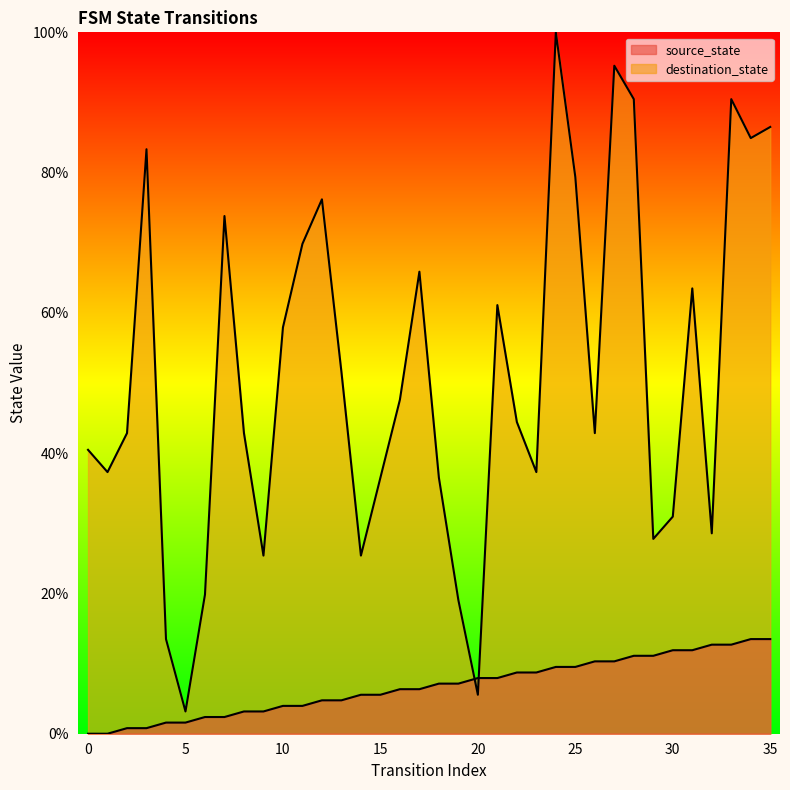

How many data points in source_state are above 7?

18